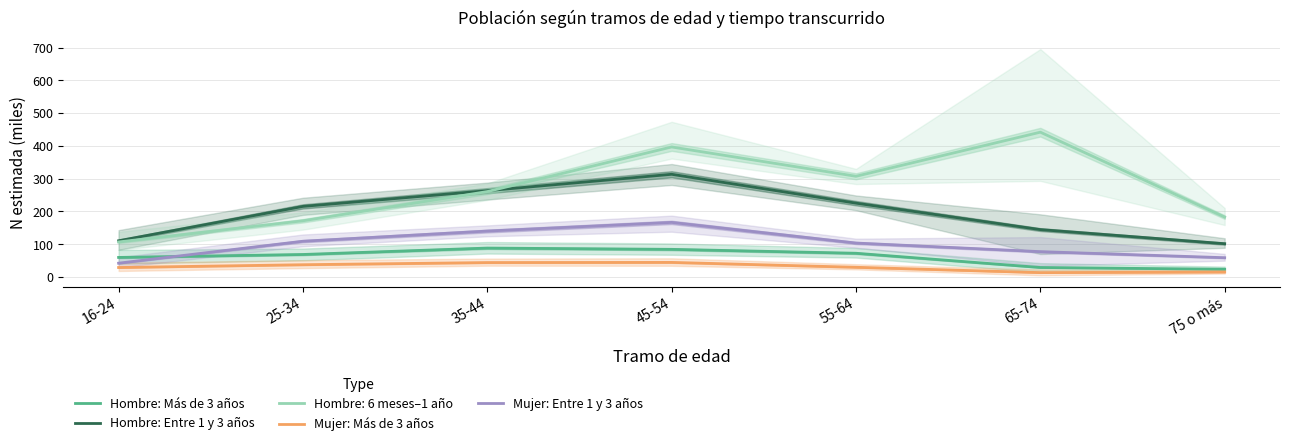

Is it true that Hombre: Entre 1 y 3 años equals 224.9 at 55-64?

True